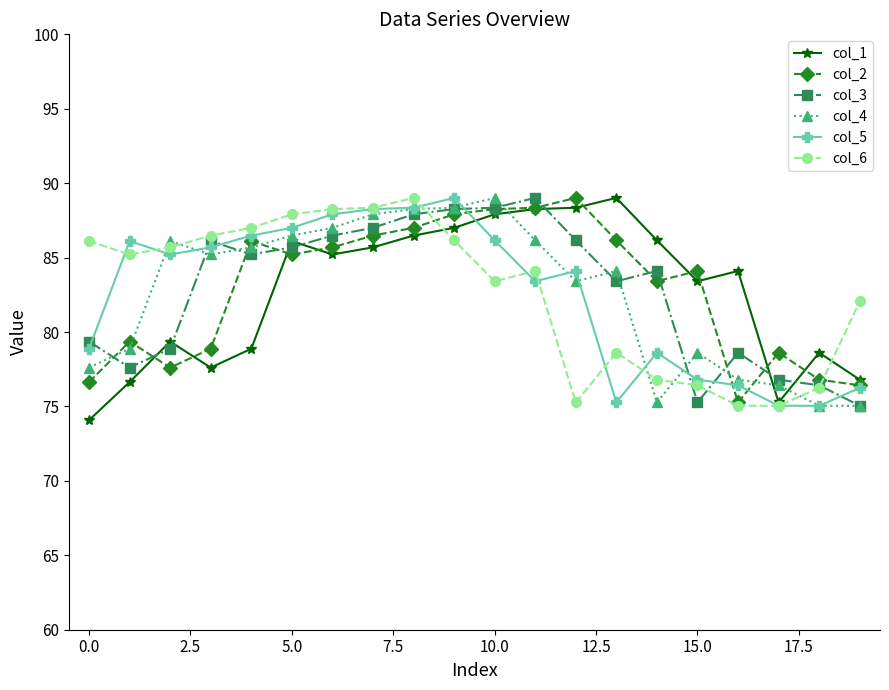

What is the difference between the maximum and minimum values in the col_2 series?

13.7